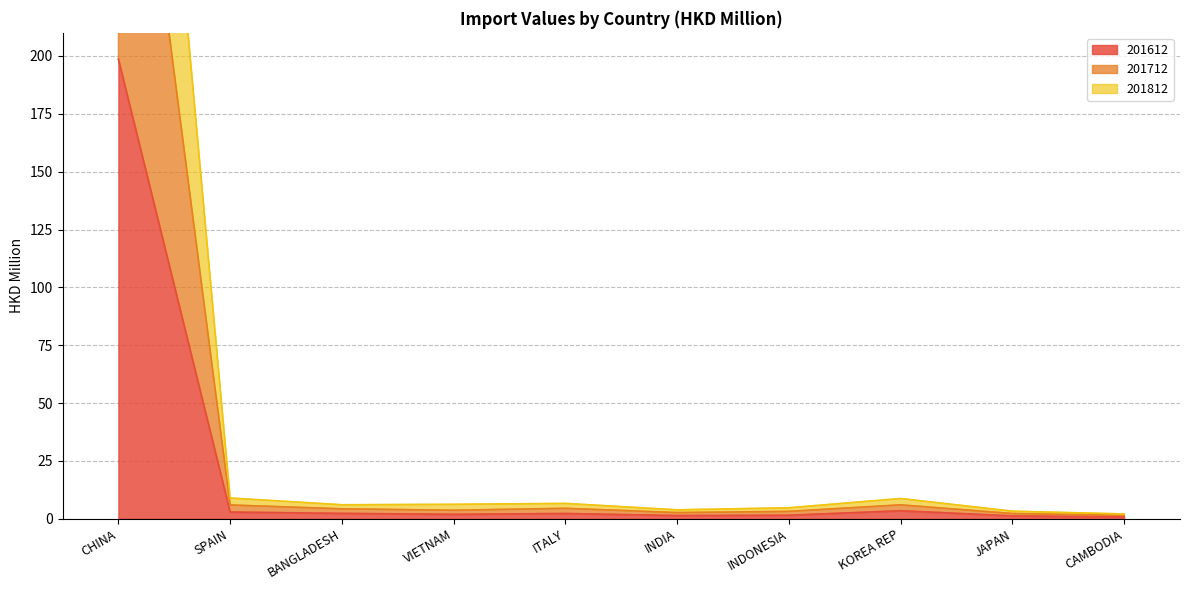

True or false: 201612 and 201812 cross at least once.

False